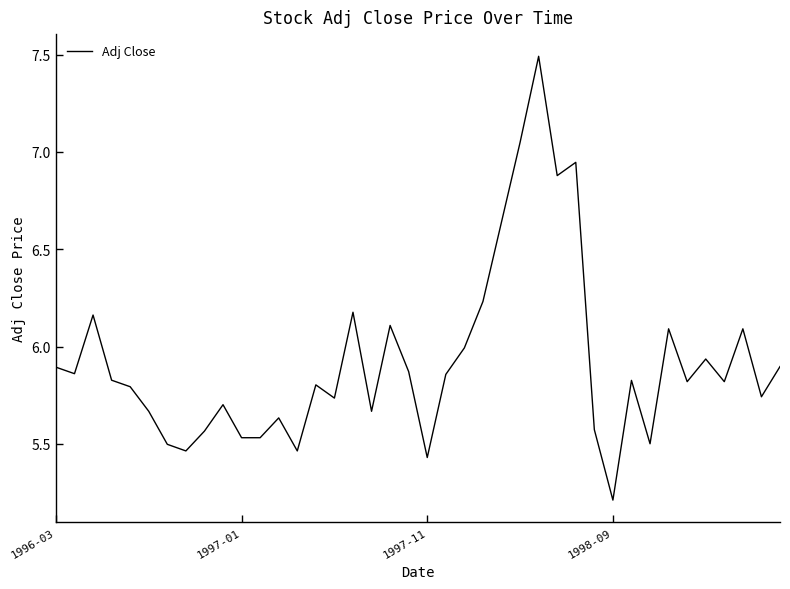

What is the difference between the maximum and minimum values?

2.3